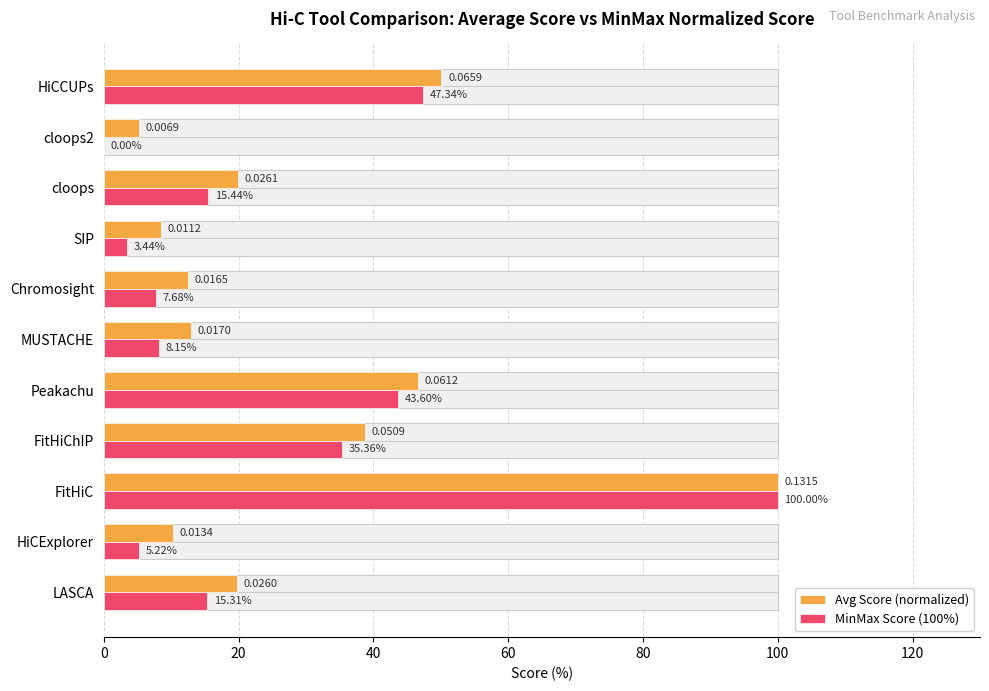

What is the sum of all MinMax Score (100%) values?

281.5